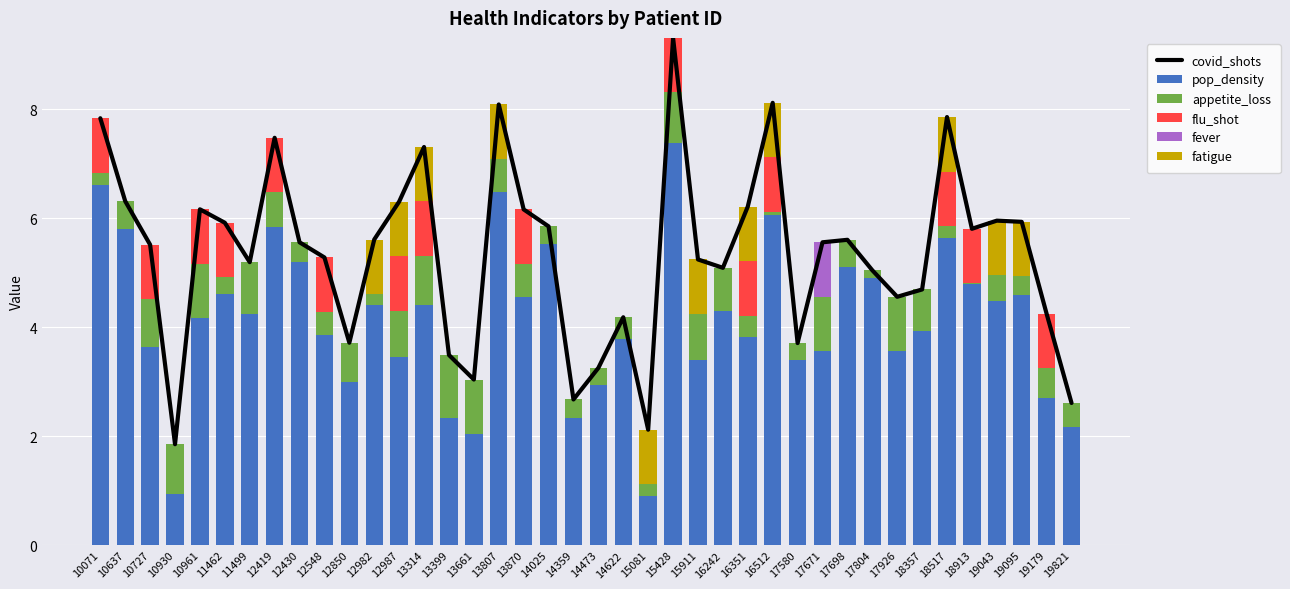

Which series has the largest total across all categories?

covid_shots